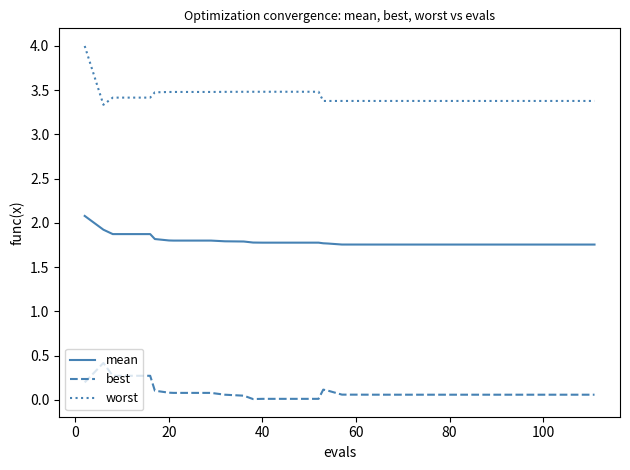

What is the difference between the maximum and minimum values in the worst series?

0.7